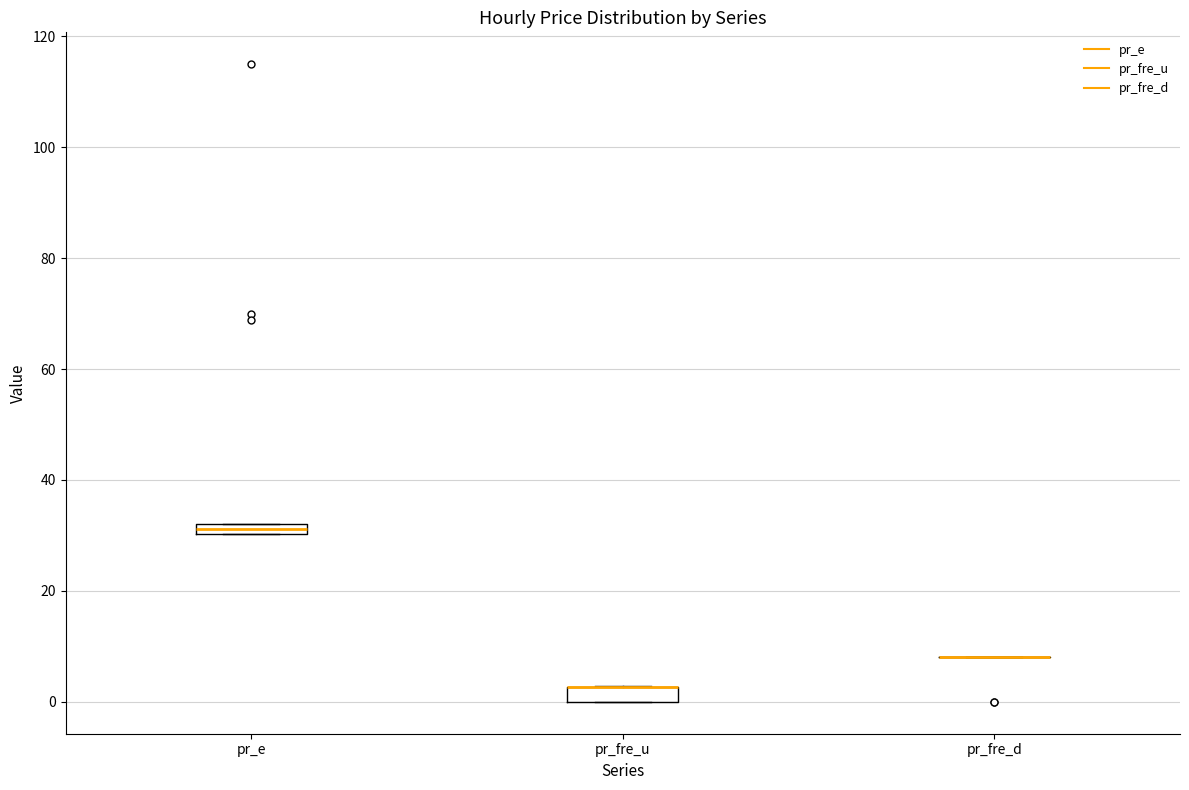

Where is the lower edge of the box for pr_e on the y-axis? The values are not printed on the chart, so give them approximately, as read against the axis.

30